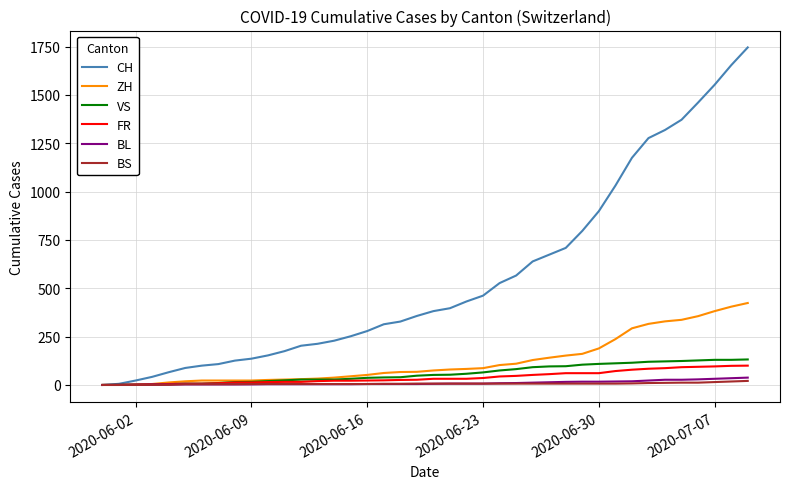

At how many categories does at least one series exceed 541?

15